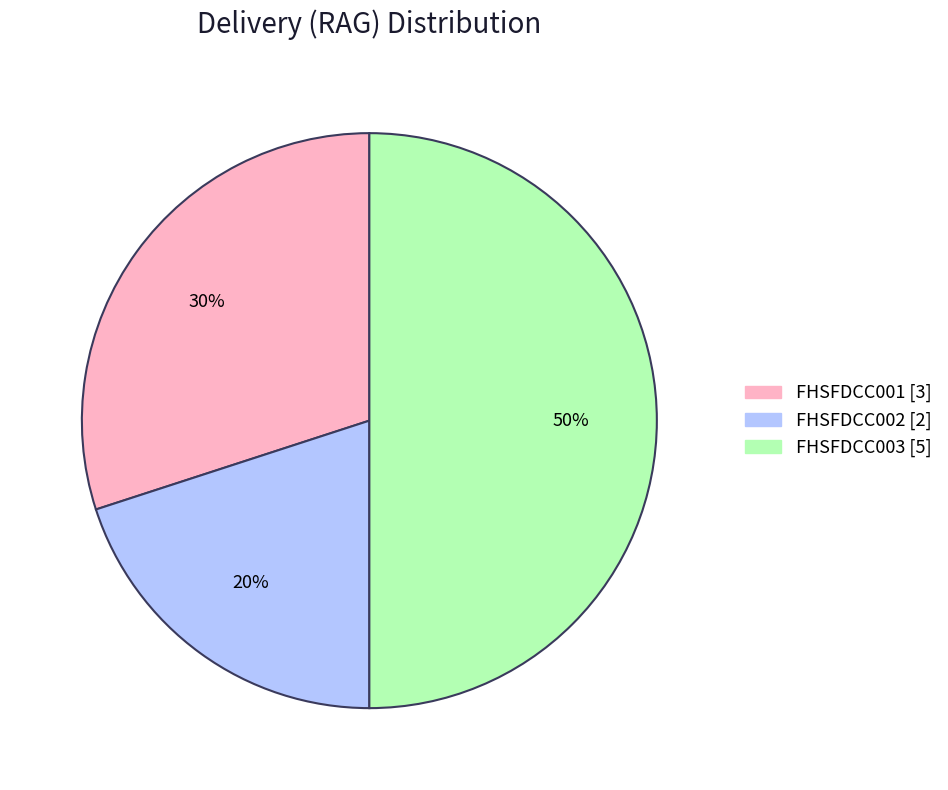

Count the number of slices in the pie.

3